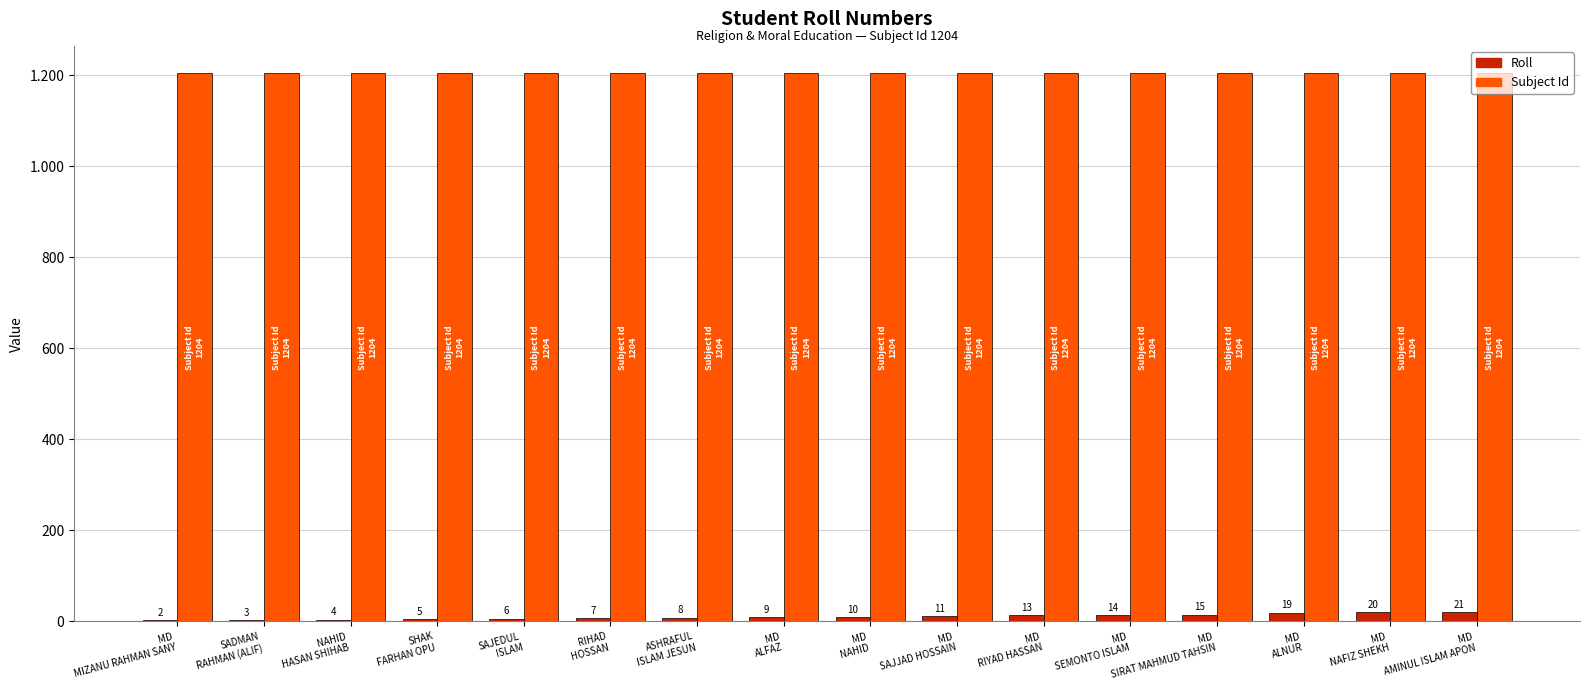

What are all the series names shown in the legend?

Roll, Subject Id